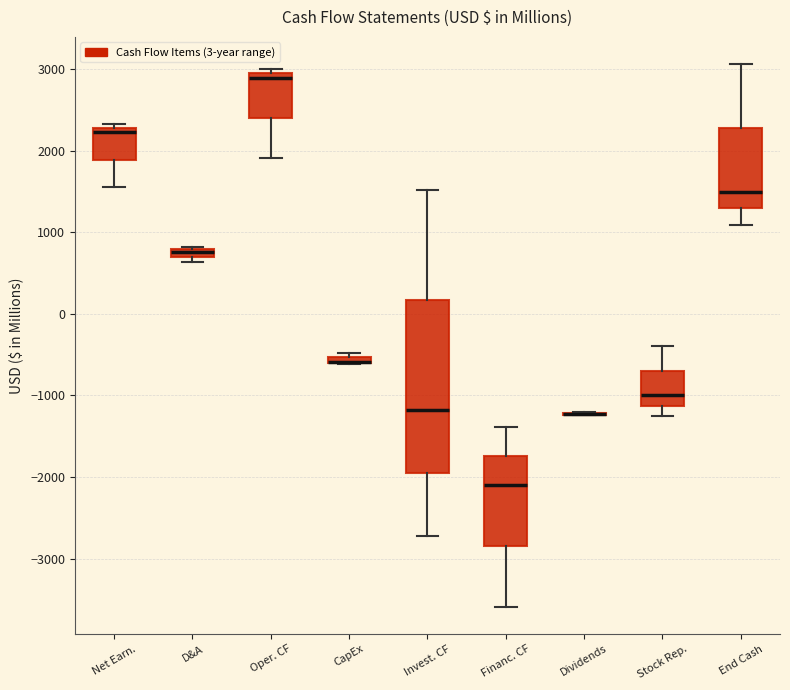

Which box is the tallest, from its lower edge to its upper edge?

Invest. CF